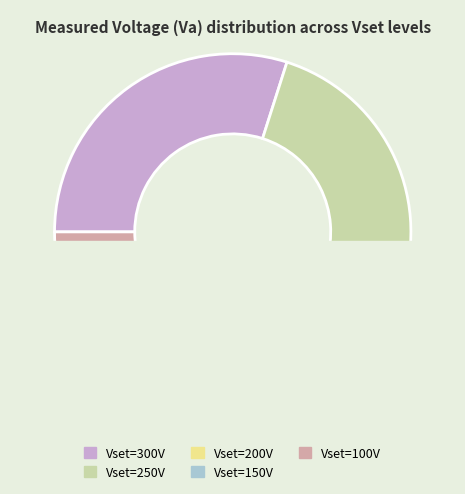

Rank the categories by value from lowest to highest.

100, 150, 200, 250, 300